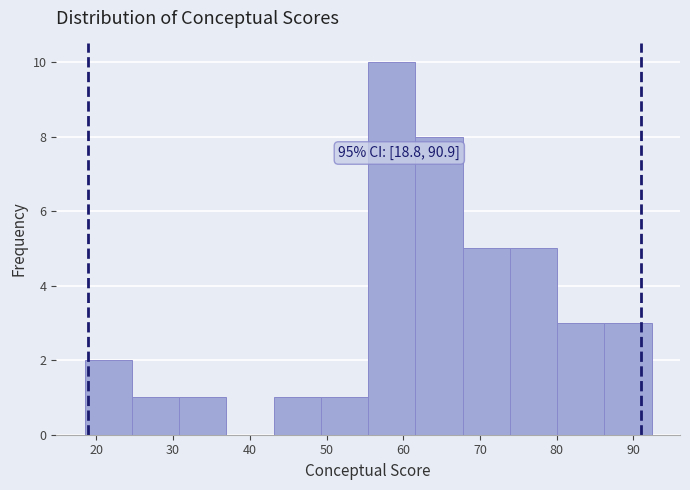

Over which range of the x-axis is the bar tallest?

55 to 62